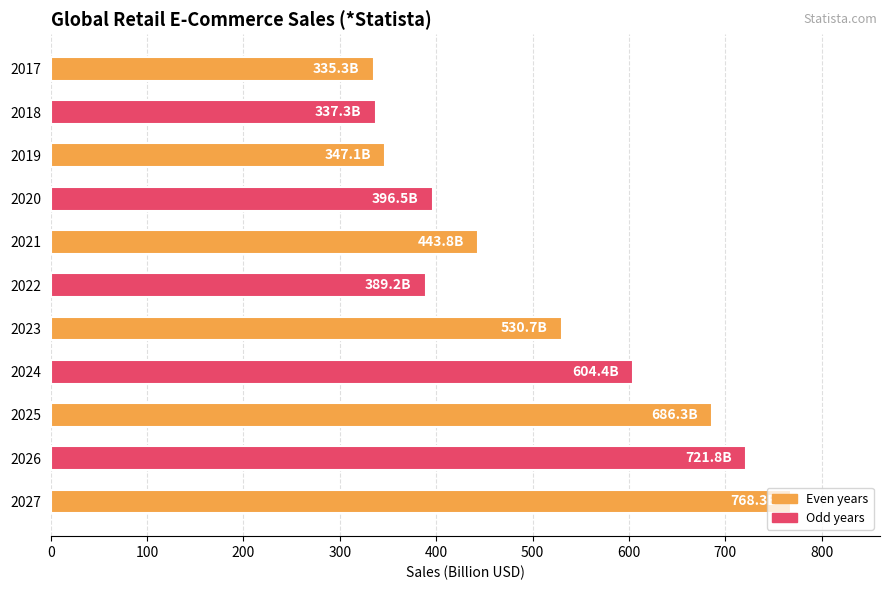

Is it true that the value at 2024 is 604.4?

True